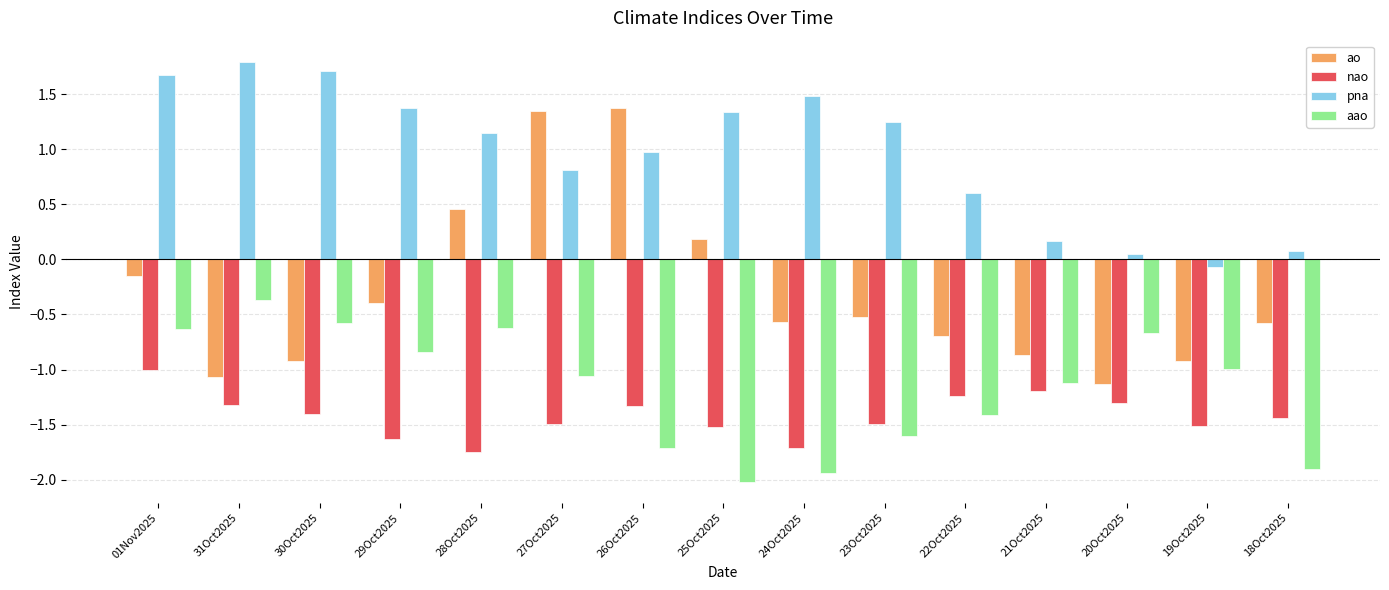

What is the average value of the ao series?

-0.3